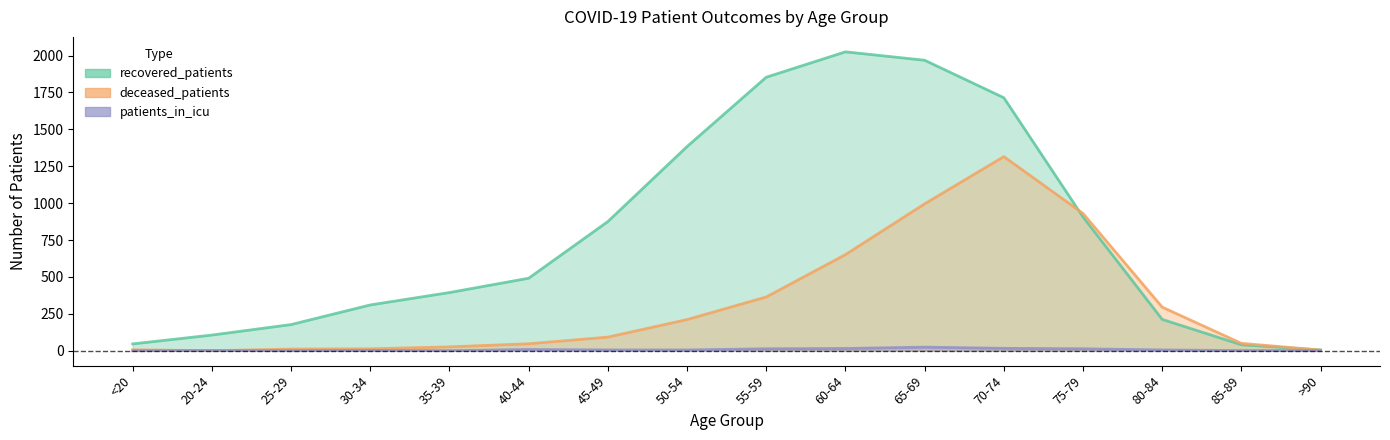

The deceased_patients series shows 6 at <20. True or false?

True